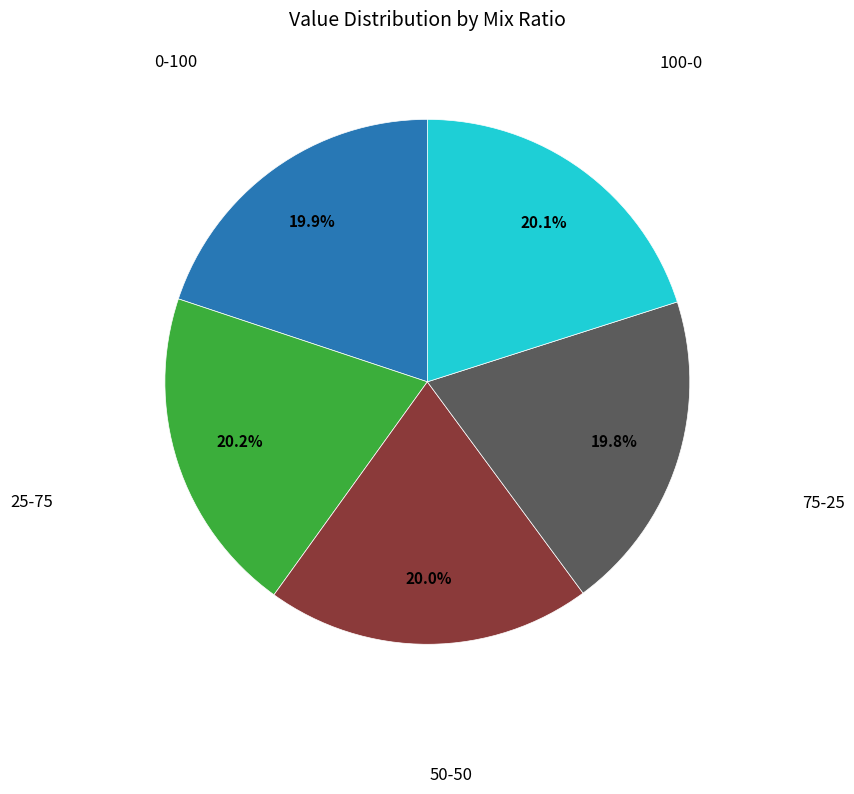

Does any single category account for the majority?

No